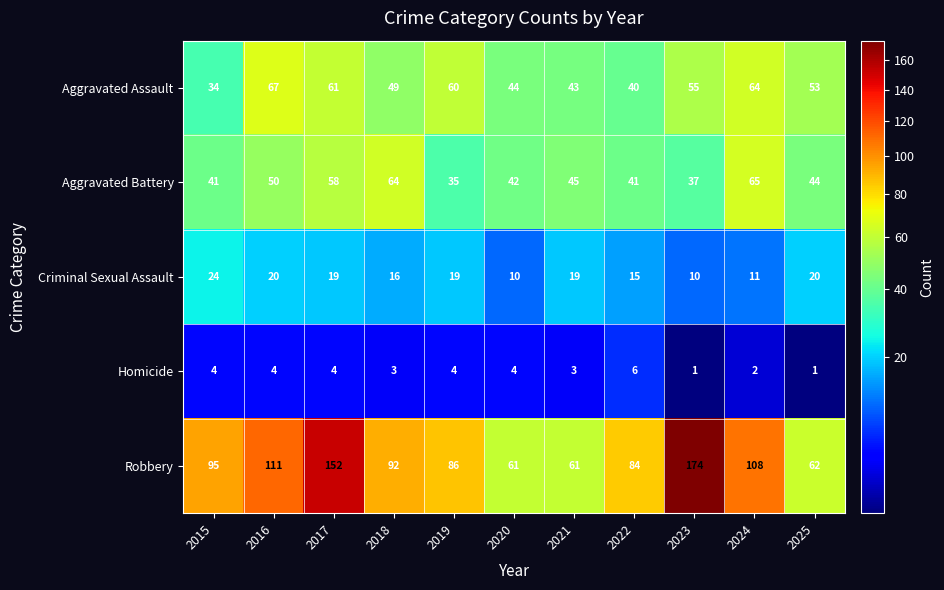

Read the Homicide value at 2019.

4